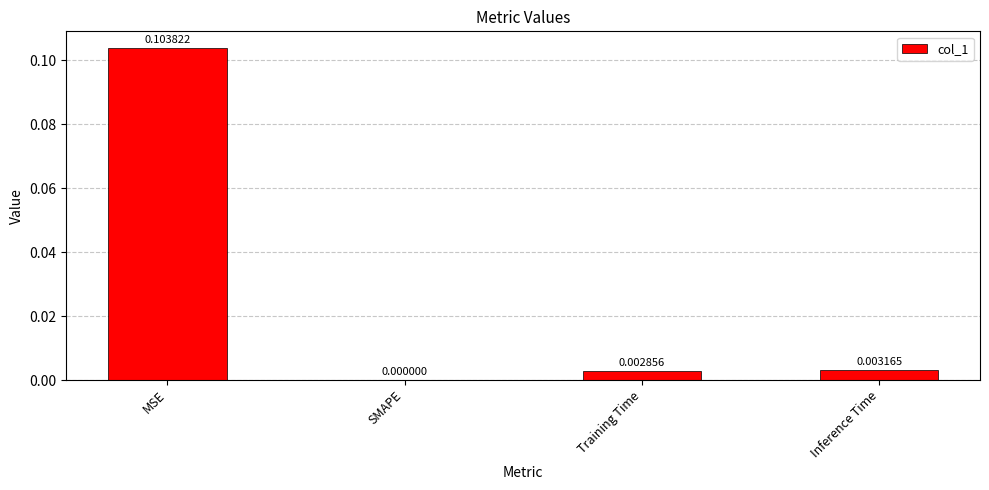

Which has a higher value, Inference Time or MSE?

MSE